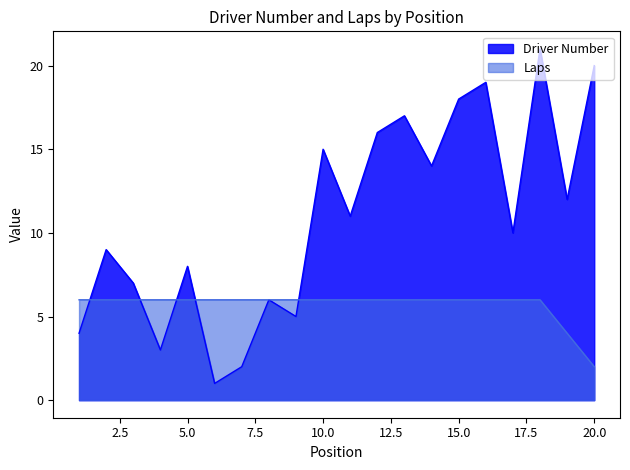

Which category has the lowest value in the Laps series?

20.0